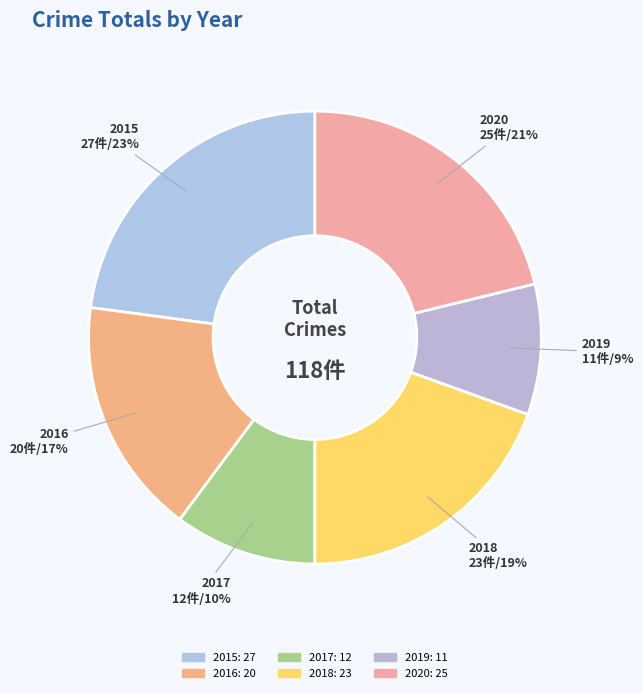

Rank the categories by value from highest to lowest.

2015, 2020, 2018, 2016, 2017, 2019